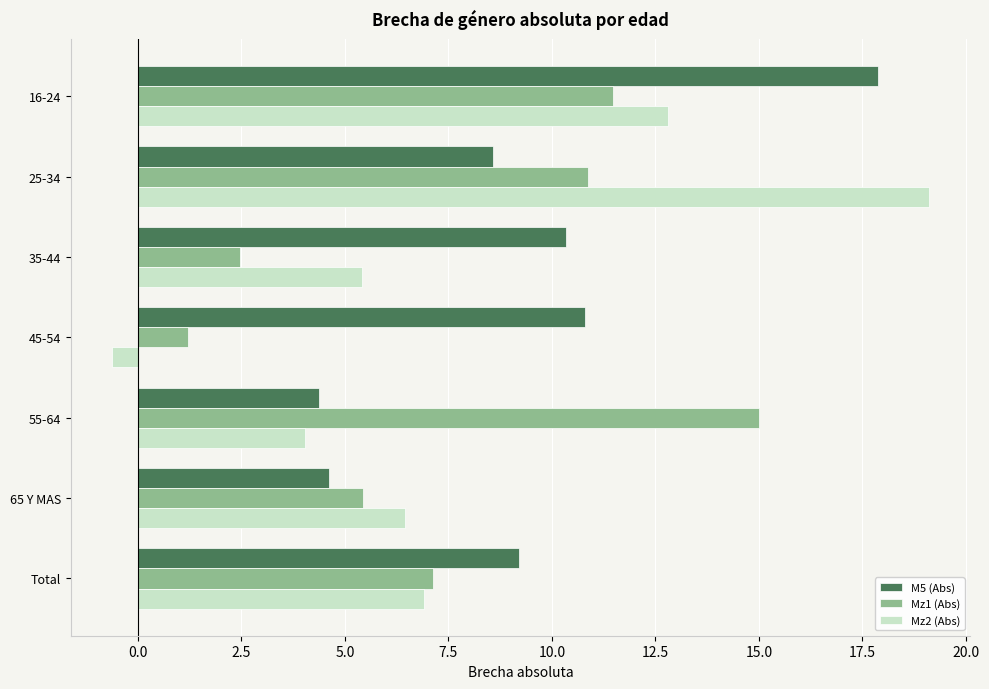

What is the difference between the maximum and minimum values in the Mz2 (Abs) series?

19.7